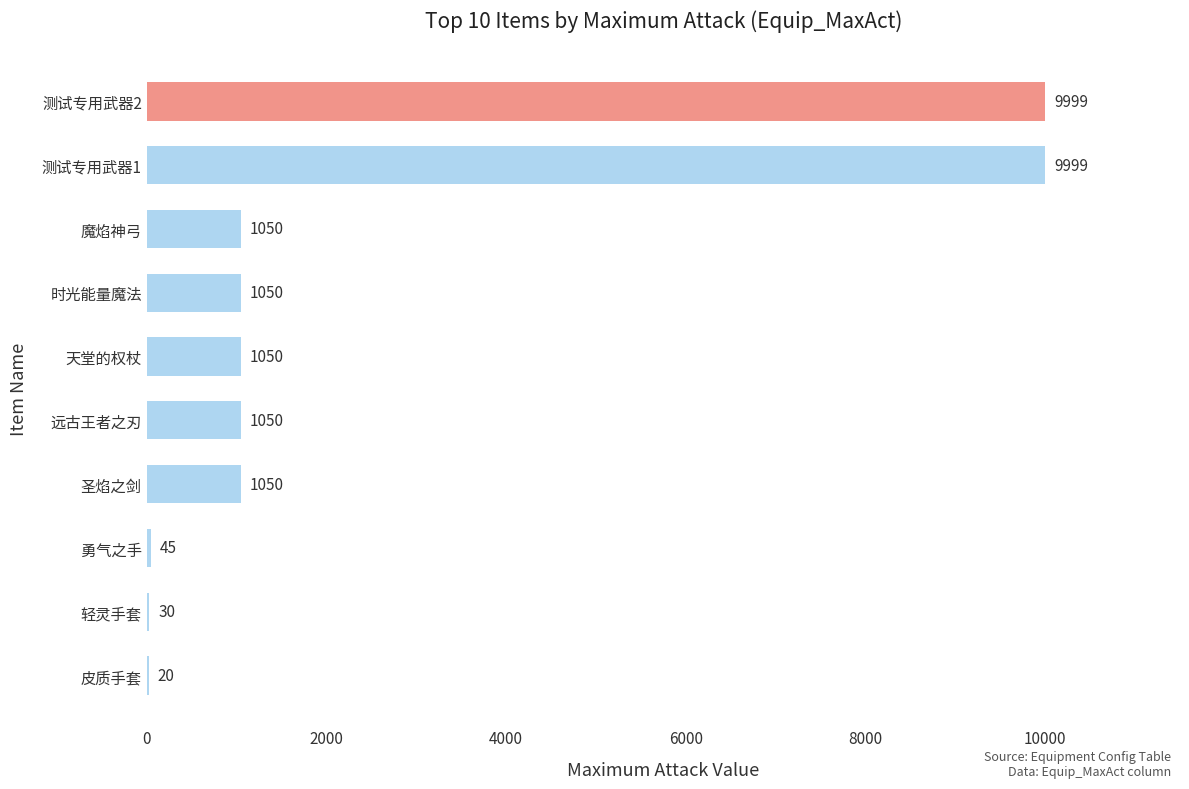

Reading top to bottom, what are all the values shown in this chart?

测试专用武器2=9999	测试专用武器1=9999	魔焰神弓=1050	时光能量魔法=1050	天堂的权杖=1050	远古王者之刃=1050	圣焰之剑=1050	勇气之手=45	轻灵手套=30	皮质手套=20